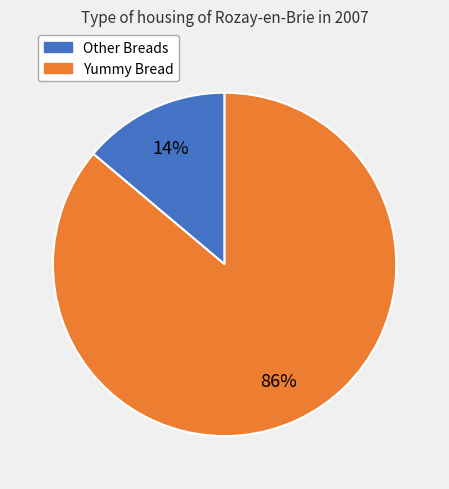

True or false: Yummy Bread accounts for 86% of the total.

True